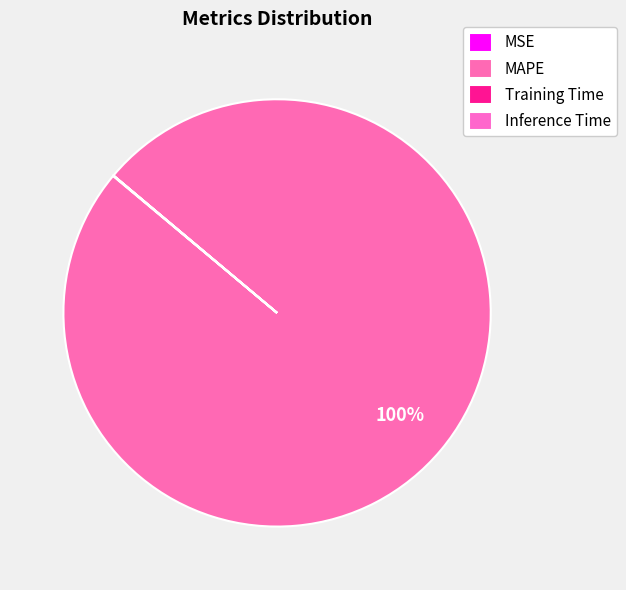

To the nearest percent, what is the difference between the largest and smallest slice percentages?

100%